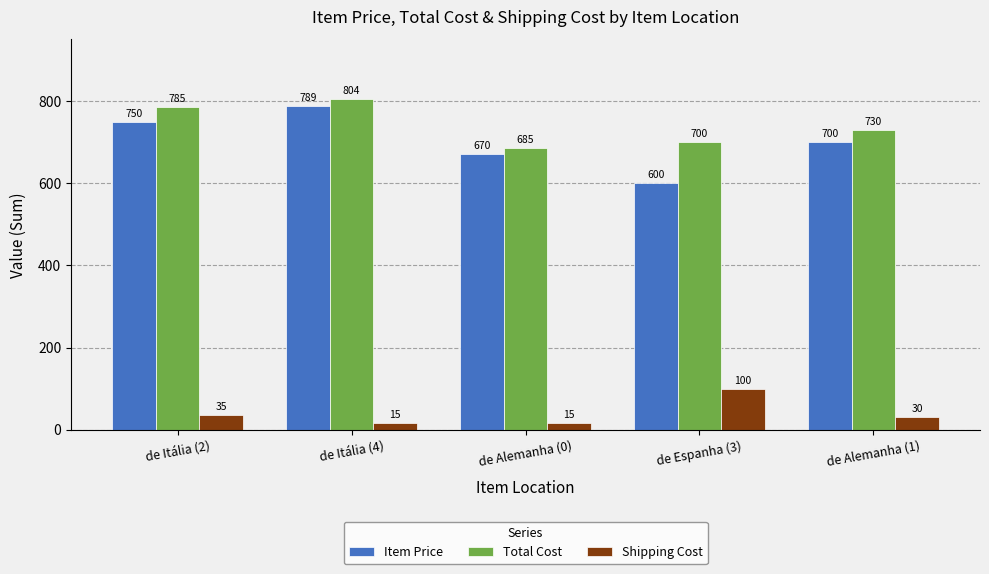

Rank the series by their maximum value, from lowest to highest.

Shipping Cost, Item Price, Total Cost